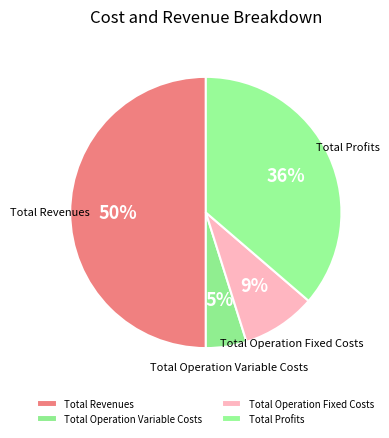

True or false: Total Operation Fixed Costs accounts for 21% of the total.

False